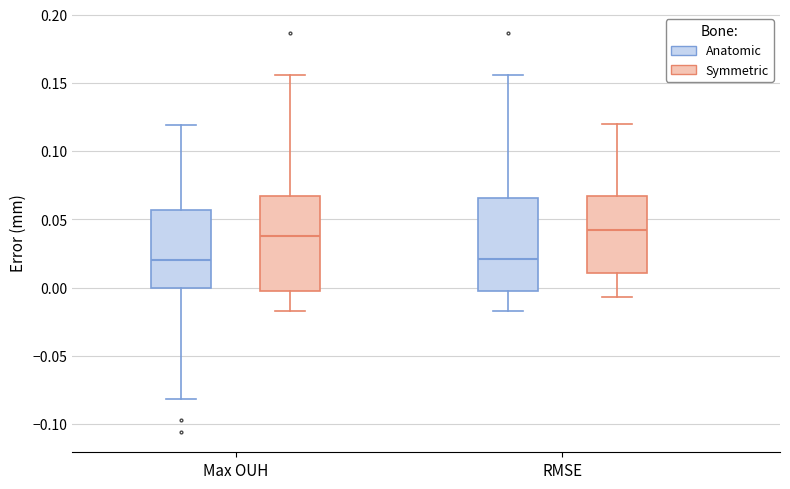

Reading left to right, transcribe this box plot: for each box, give where its median line is, the range the box spans, and where its two whiskers end, as read against the y-axis. The values are not printed on the chart, so give them approximately, as read against the axis.

Max OUH (Anatomic): median 0.020, box 0.000 to 0.055, whiskers -0.080 to 0.120
Max OUH (Symmetric): median 0.040, box 0.000 to 0.065, whiskers -0.015 to 0.155
RMSE (Anatomic): median 0.020, box -0.005 to 0.065, whiskers -0.015 to 0.155
RMSE (Symmetric): median 0.040, box 0.010 to 0.065, whiskers -0.005 to 0.120